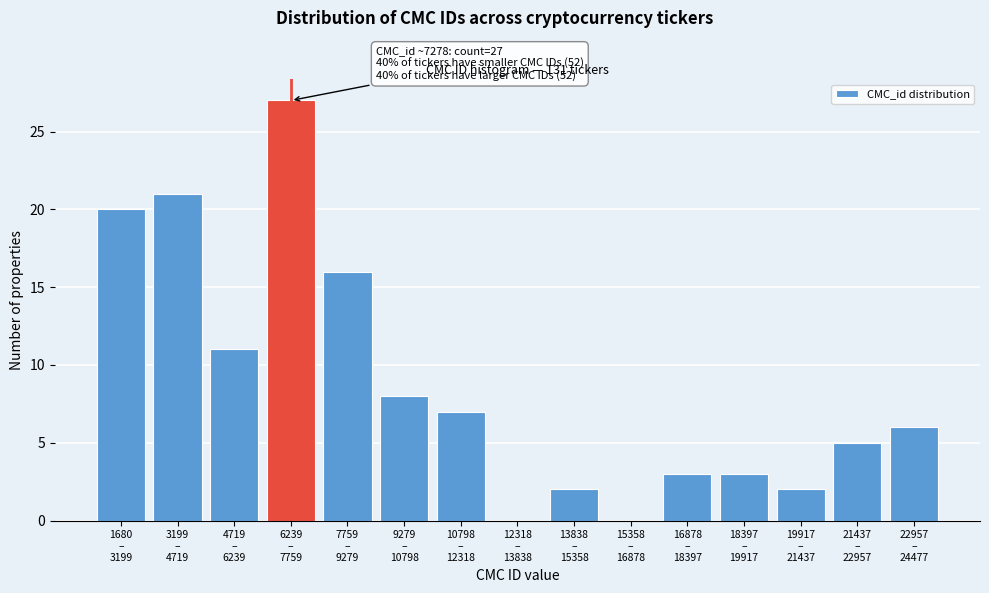

What is the maximum value shown in the chart?

27